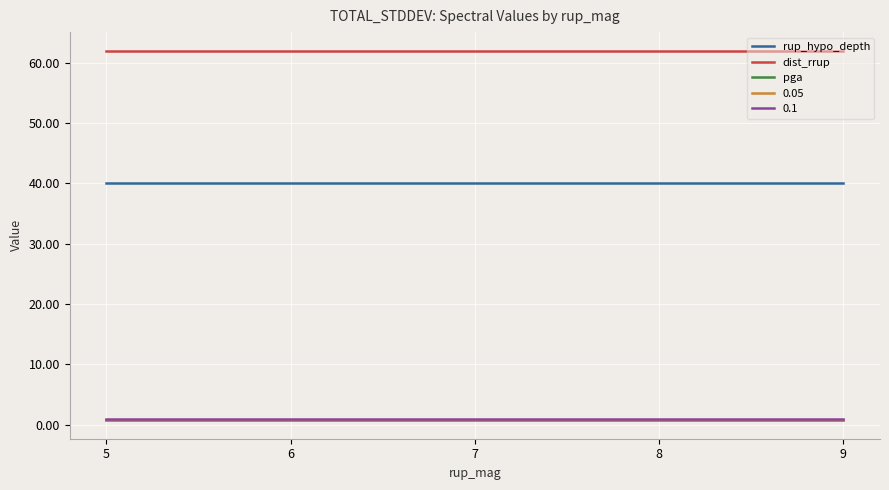

The rup_hypo_depth series shows 40.0 at 6. True or false?

True